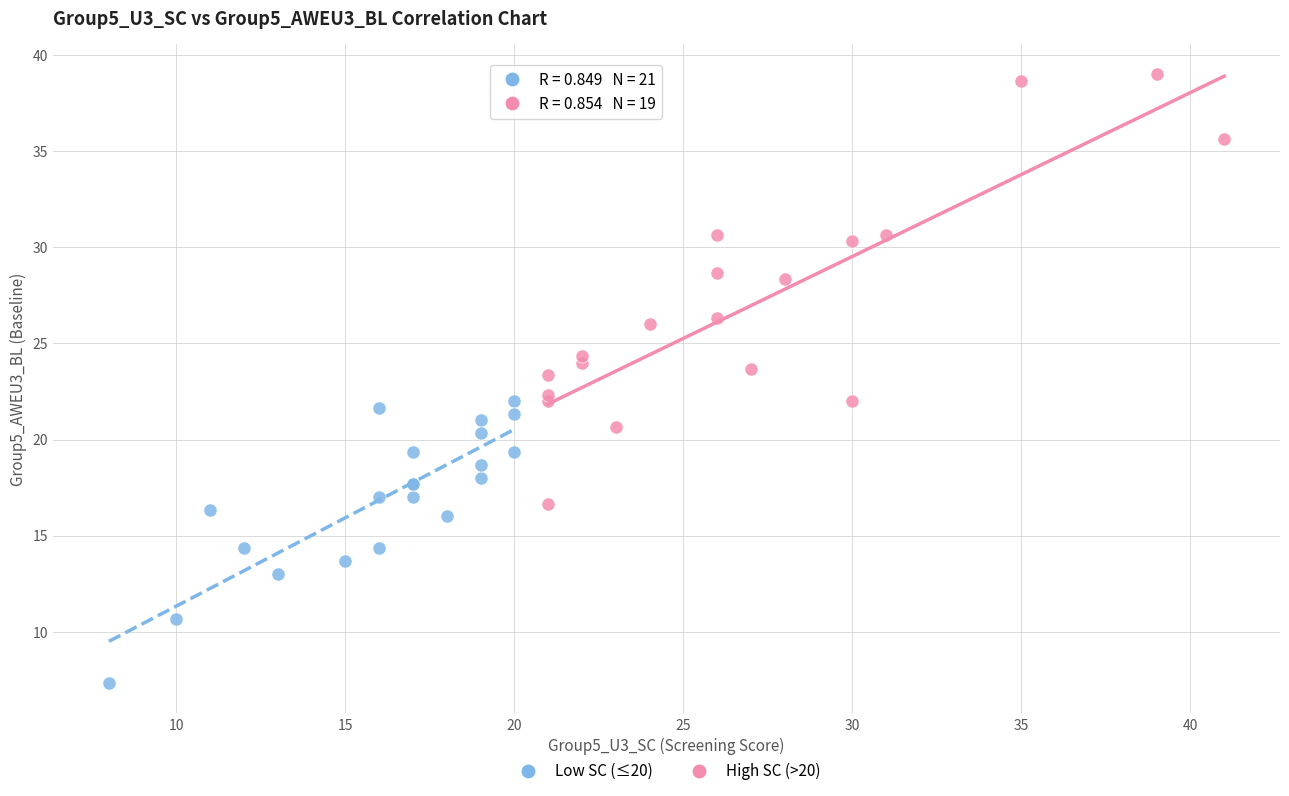

Which series reaches the maximum Y coordinate?

High SC (>20)